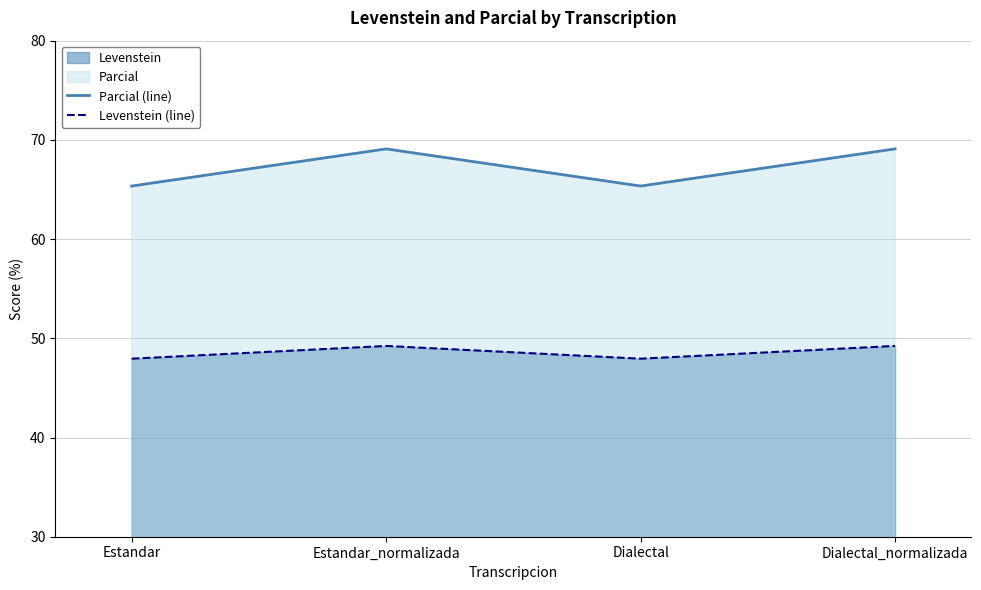

Rank the series by their average value, from lowest to highest.

Levenstein (line), Parcial (line)